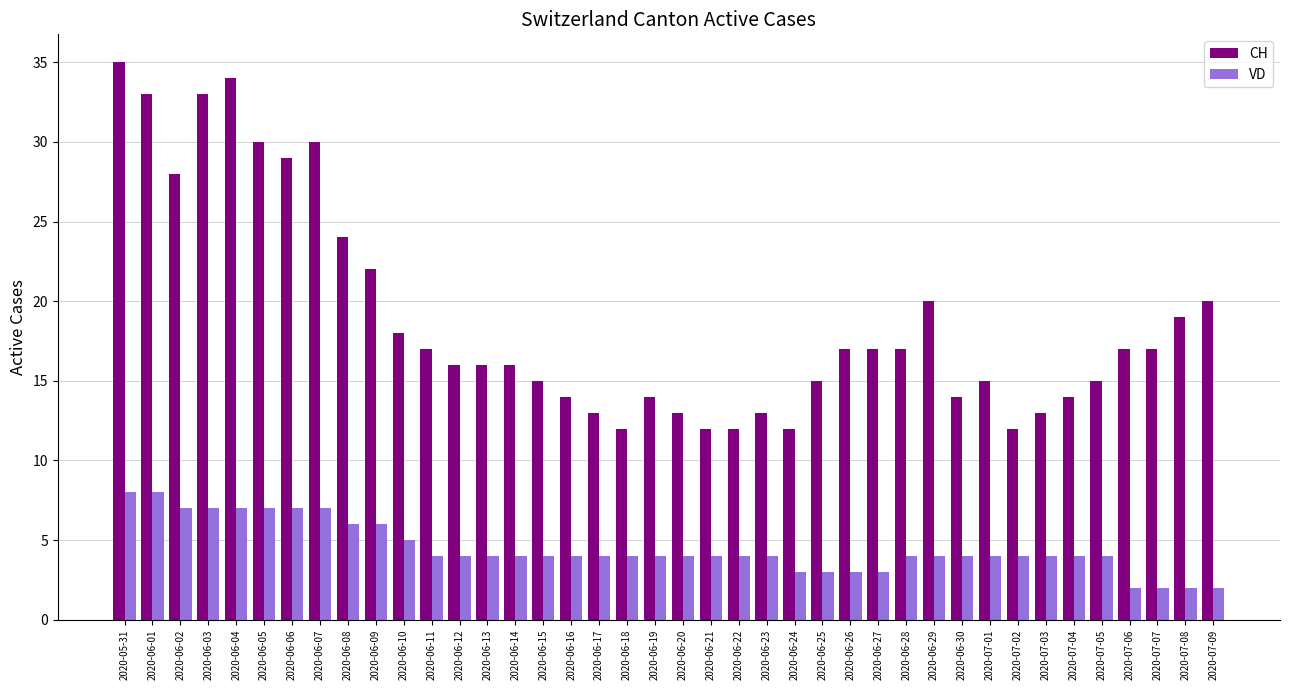

At which category is the sum across all series the highest?

2020-05-31